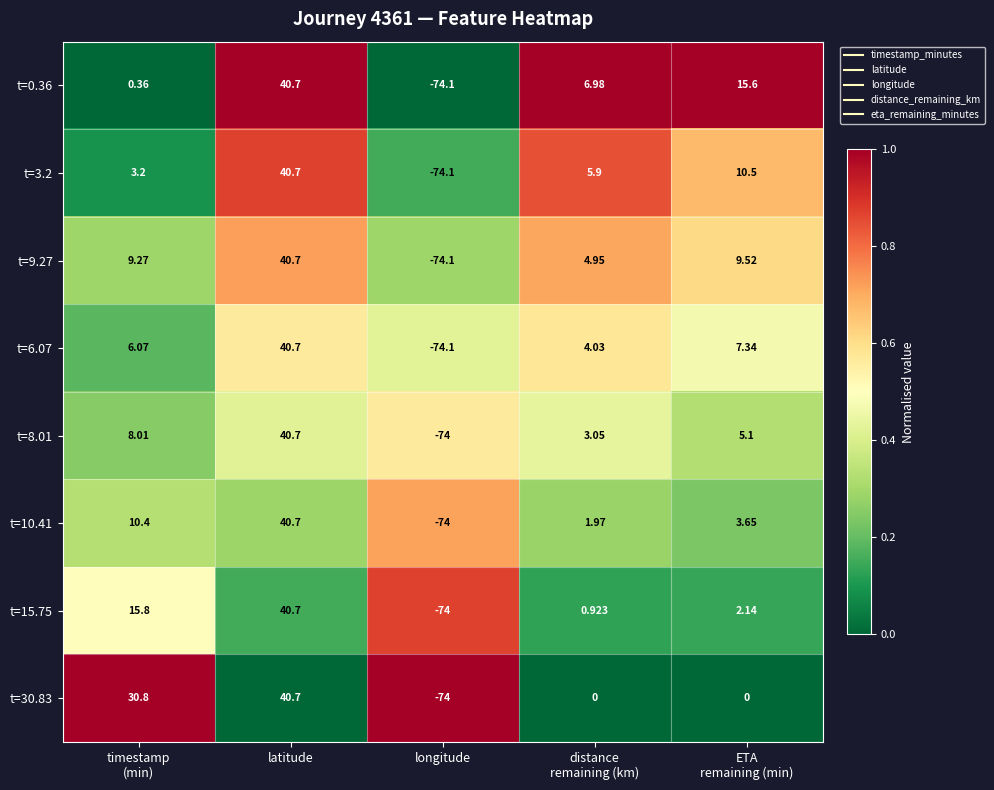

At which category does the chart reach its peak across all series?

latitude